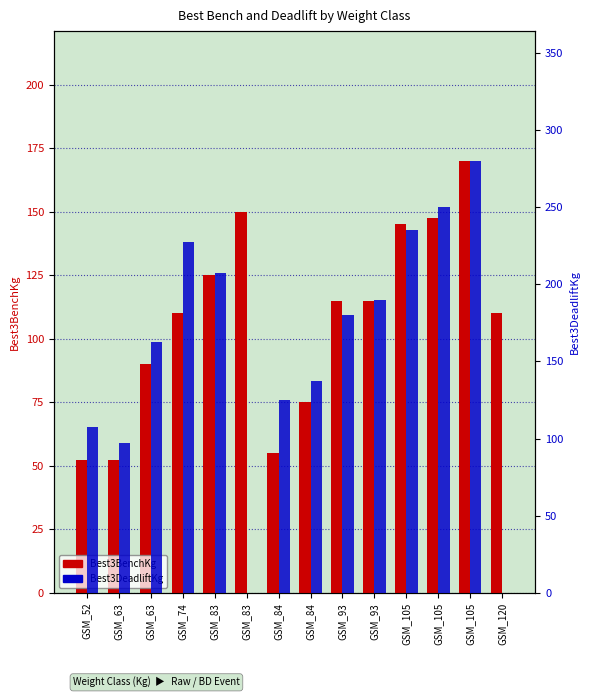

What is the greatest value displayed?

280.0